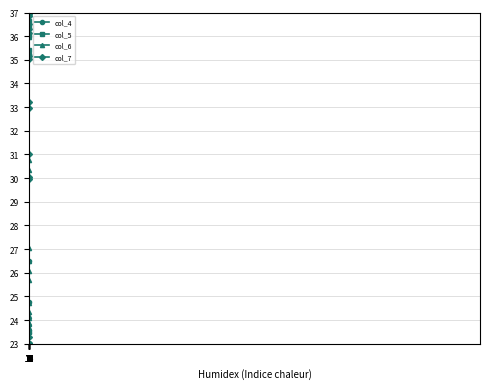

Reading left to right, what are all the values shown in this chart?

col_4: 0=23.0	1=23.0	2=23.0	3=23.0	4=23.0	5=23.0	6=23.0	7=23.0	8=23.0	9=23.0	10=23.0	11=23.0	12=23.0	13=23.0	14=23.0	15=24.8	16=26.5	17=30.0	18=35.3	19=37.0
col_5: 0=23.0	1=23.0	2=23.0	3=23.0	4=23.0	5=23.0	6=23.0	7=23.5	8=36.9	9=37.0	10=37.0	11=37.0	12=37.0	13=37.0	14=37.0	15=36.6	16=36.4	17=36.0	18=35.4	19=35.2
col_6: 0=24.2	1=30.8	2=23.8	3=23.7	4=23.7	5=23.5	6=25.7	7=30.4	8=27.0	9=26.1	10=26.5	11=23.0	12=24.7	13=37.0	14=24.3	15=24.1	16=23.0	17=23.9	18=36.0	19=36.0
col_7: 0=23.0	1=23.0	2=23.0	3=23.0	4=23.0	5=23.0	6=23.0	7=23.3	8=30.0	9=30.0	10=31.0	11=33.0	12=33.2	13=35.0	14=35.2	15=36.1	16=36.3	17=36.5	18=36.9	19=37.0